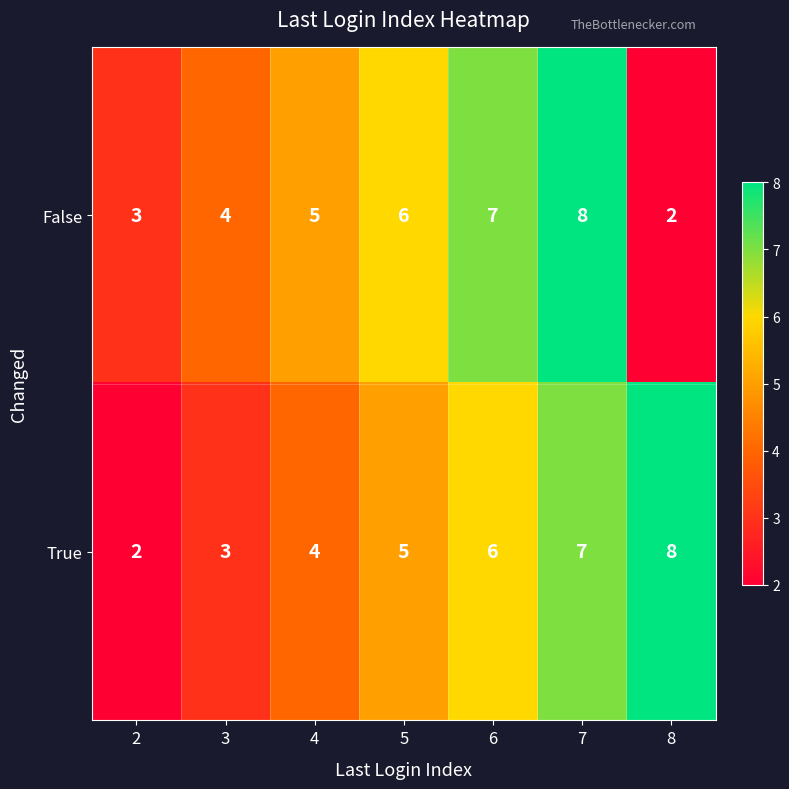

What is the difference between the True values at 2 and 6?

4